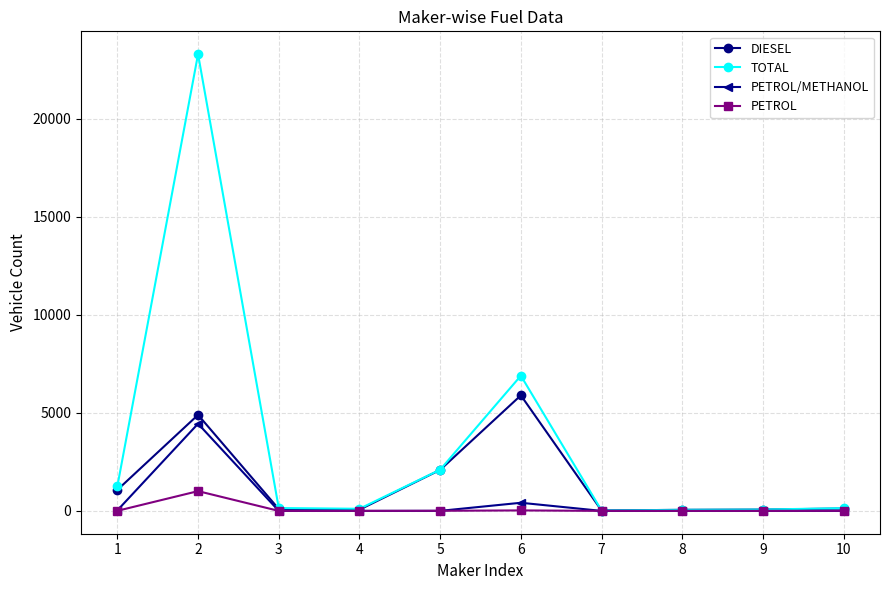

What are all the series names shown in the legend?

DIESEL, TOTAL, PETROL/METHANOL, PETROL